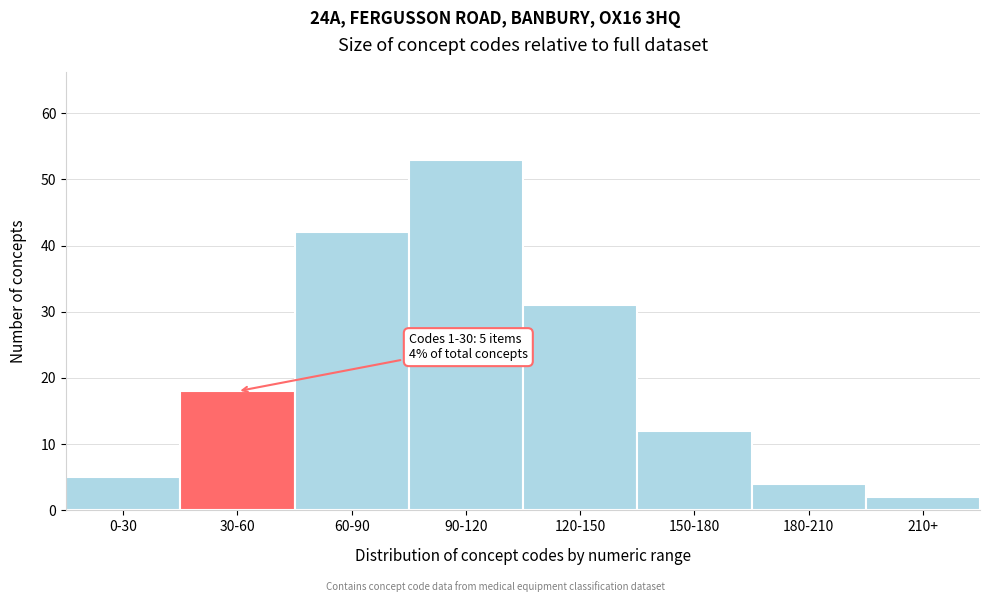

Reading left to right, transcribe all the data shown in this chart.

0-30=5	30-60=18	60-90=42	90-120=53	120-150=31	150-180=12	180-210=4	210+=2